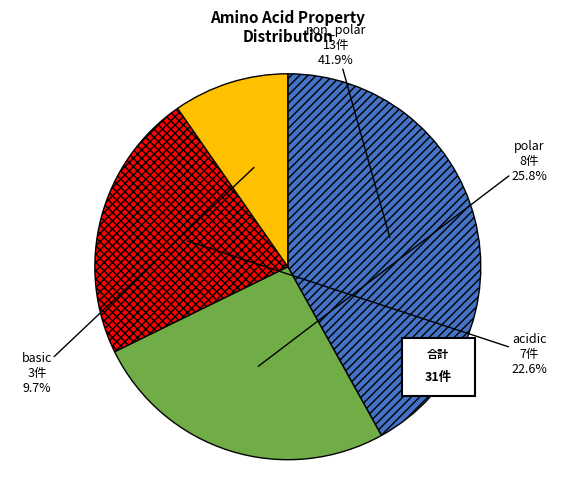

Combined, what portion of the pie is polar and basic?

35.5%